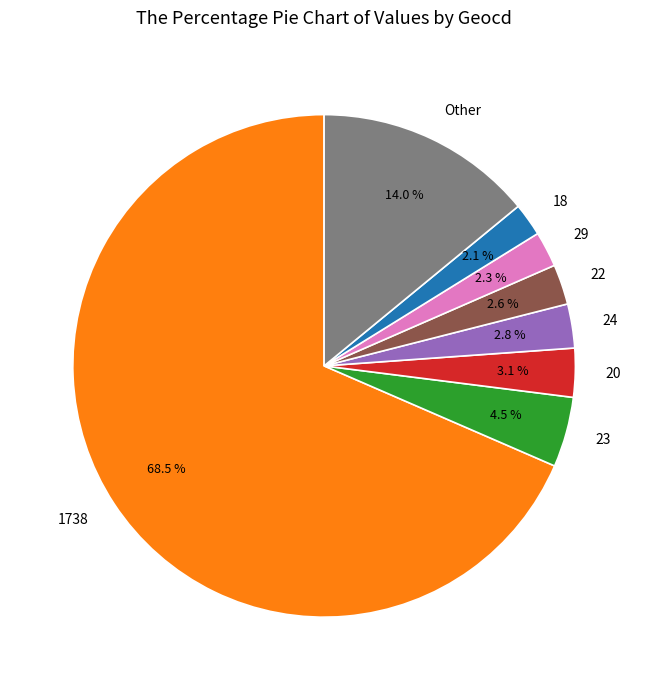

To the nearest percent, what is the average slice percentage?

12%